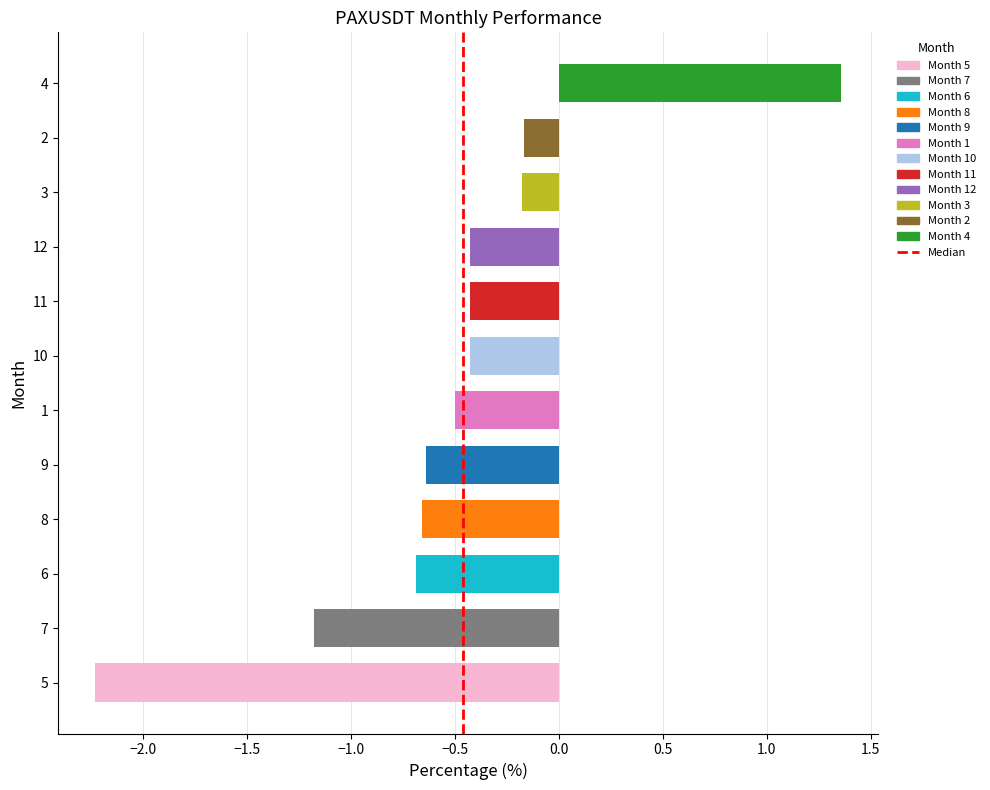

What is the smallest value displayed?

-2.2